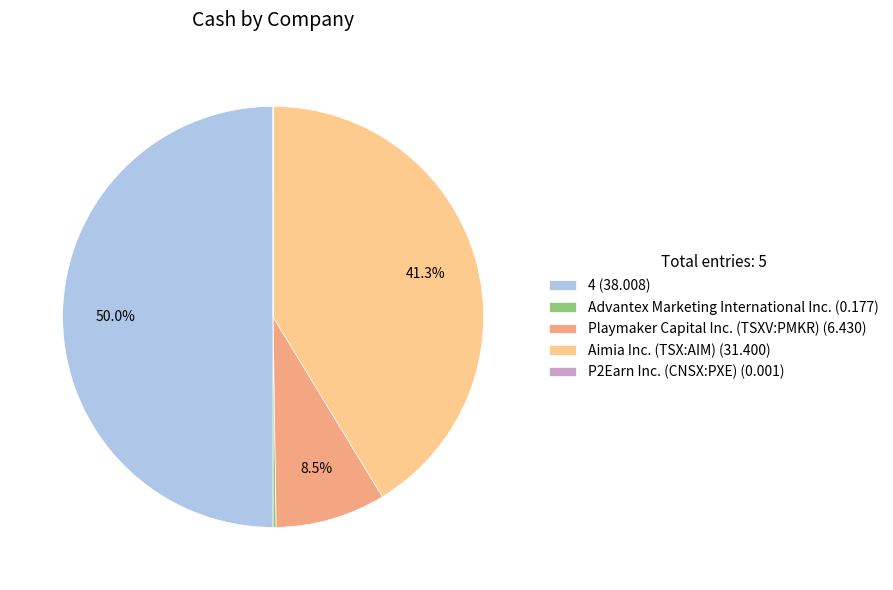

Does Aimia Inc. (TSX:AIM) (31.400) account for over 50% of the chart?

No